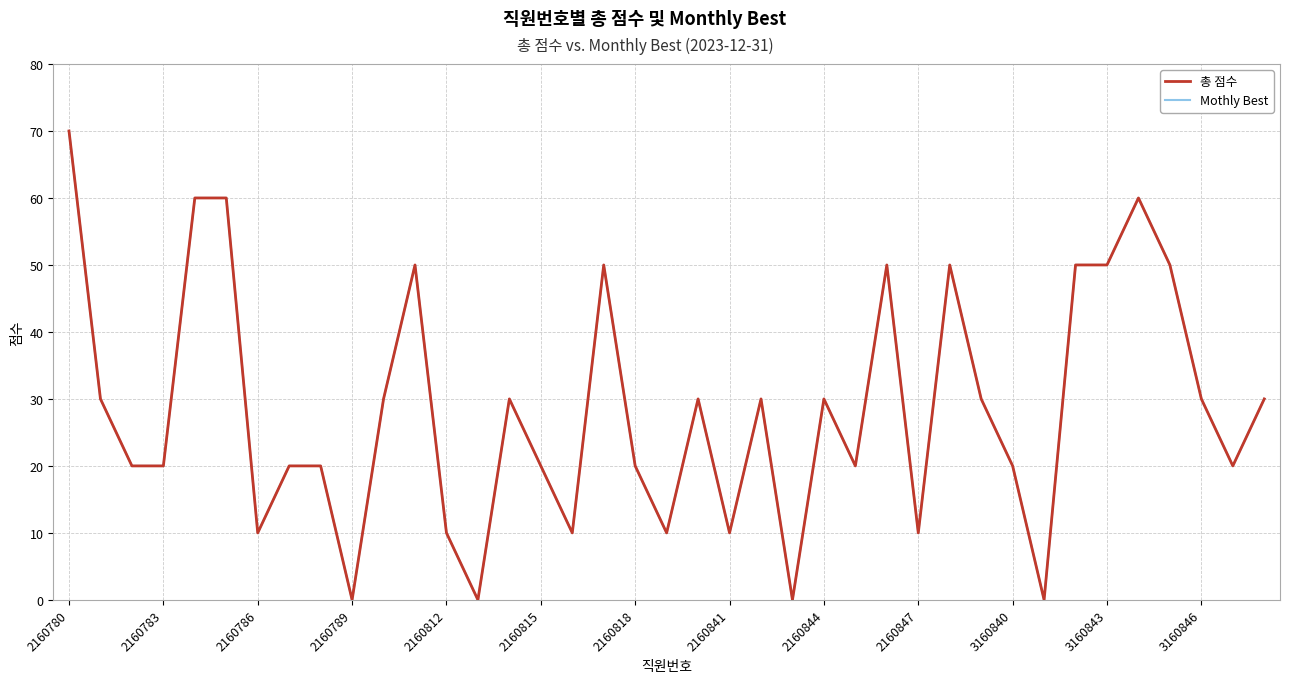

How many 총 점수 values are between 10 and 50?

31